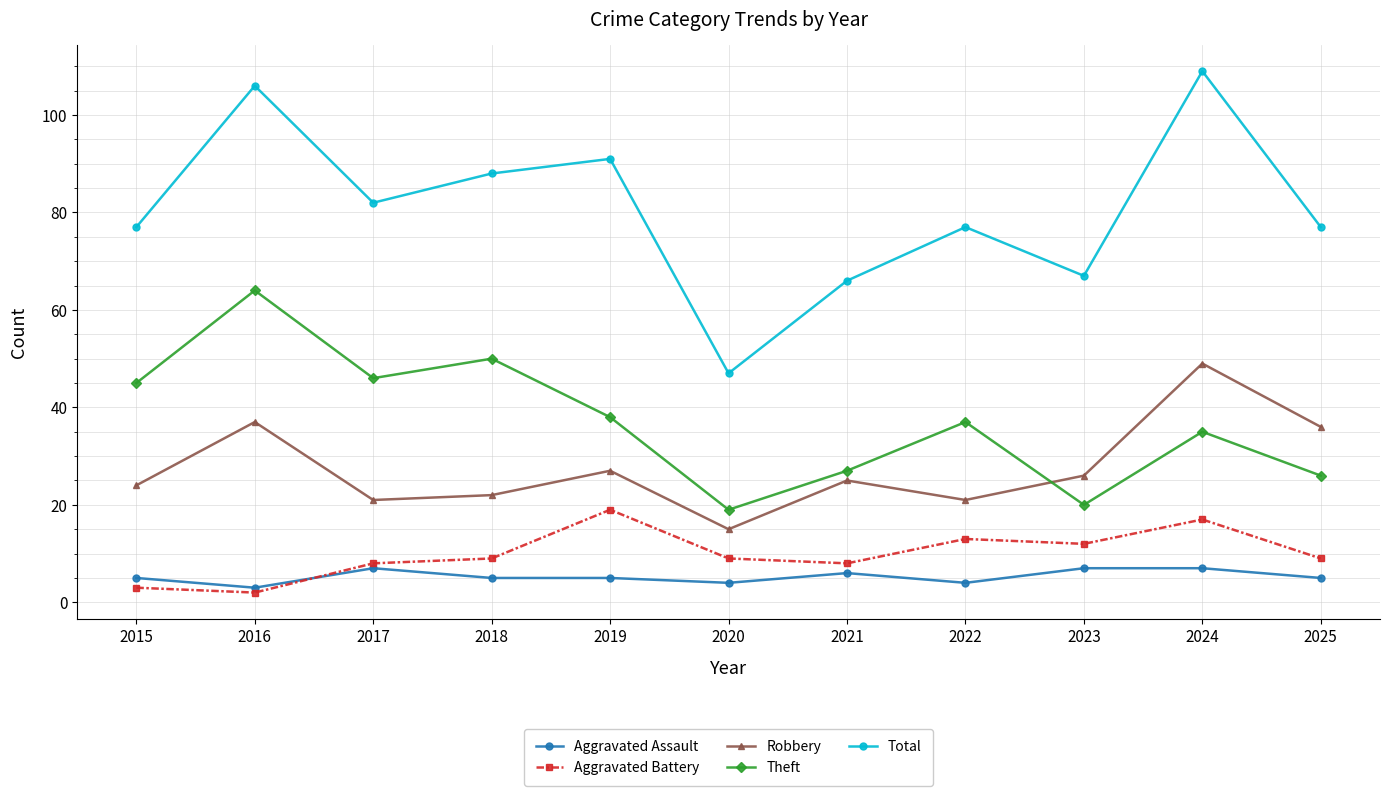

True or false: Aggravated Battery and Aggravated Assault intersect in this chart.

True